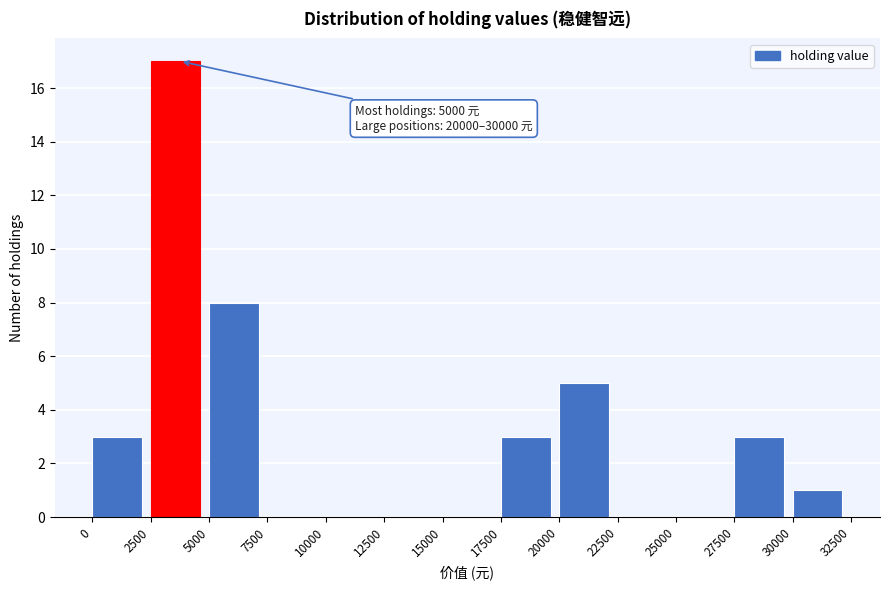

Which range on the x-axis has the tallest bar?

2500 to 5000